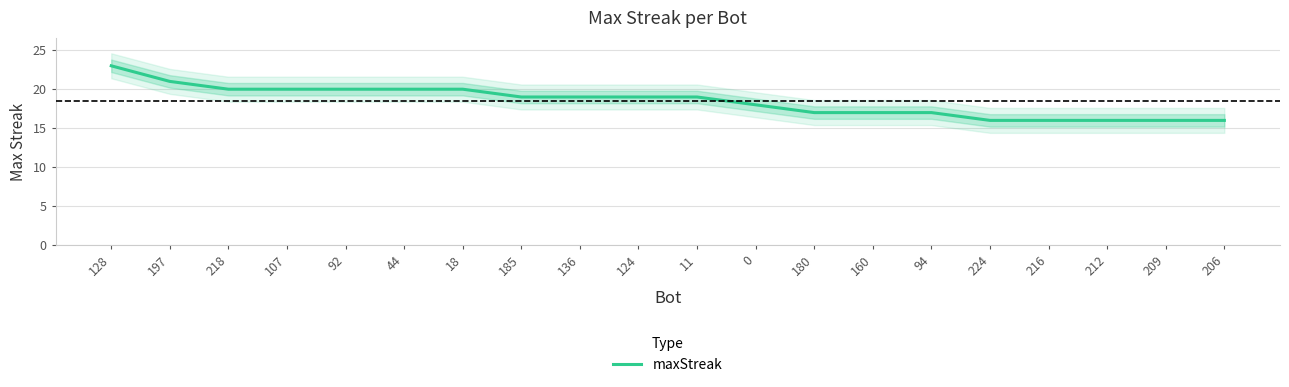

Between 107 and 0, which is larger?

107